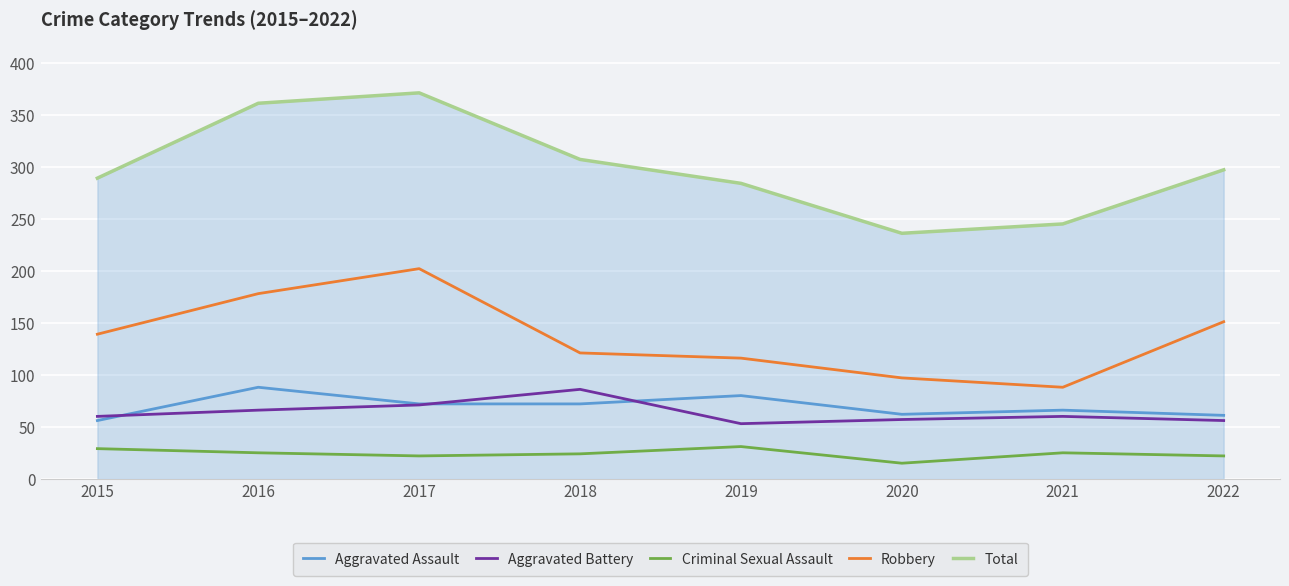

Which label corresponds to the smallest value in the chart?

2020